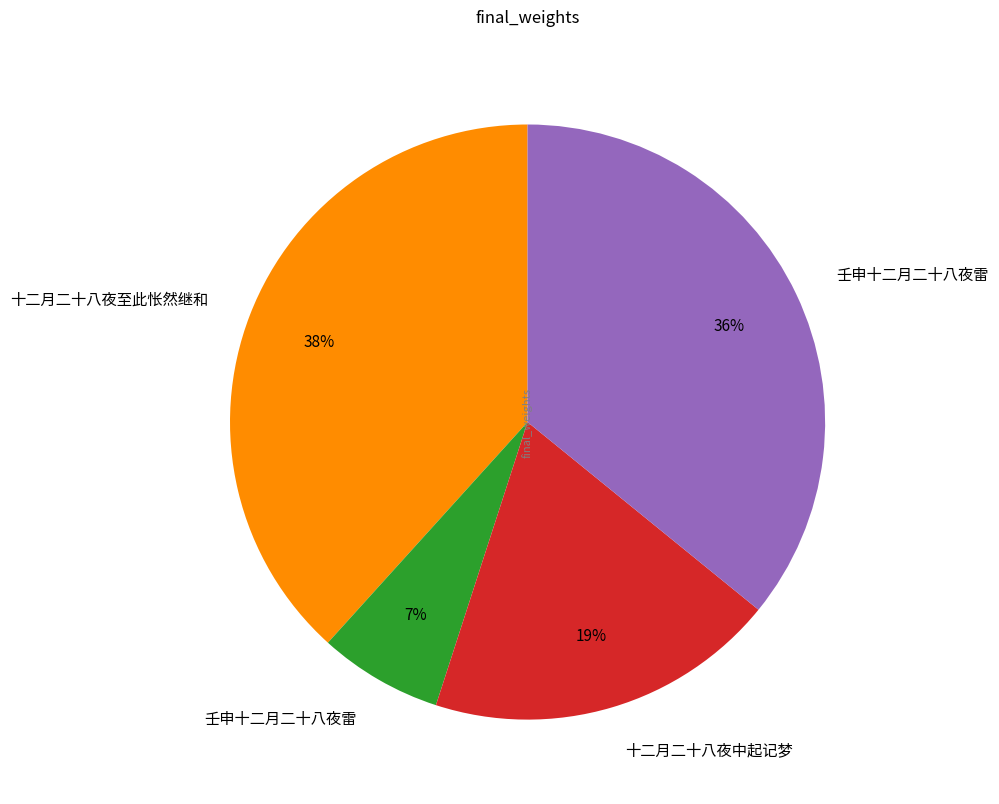

Does any single category account for the majority?

No